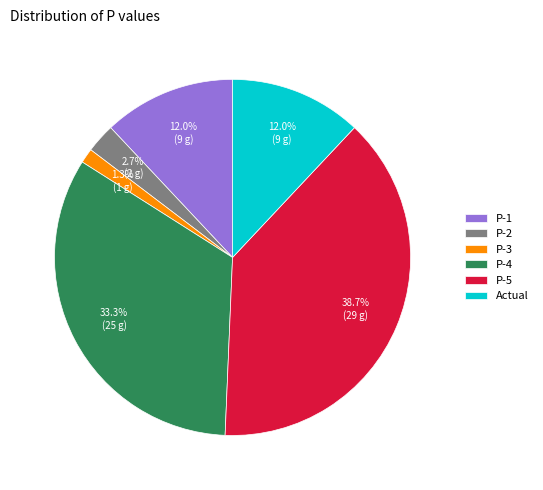

What percentage is NOT represented by P-4?

66.7%